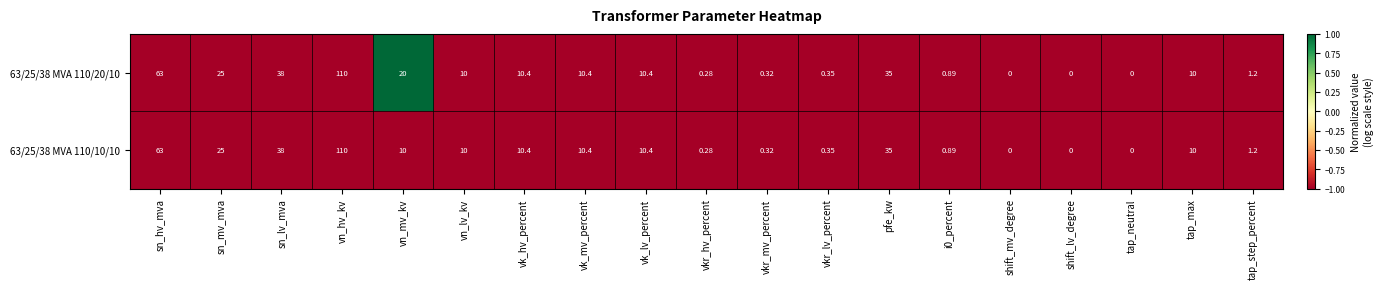

Which series has the largest total across all categories?

63/25/38 MVA 110/20/10